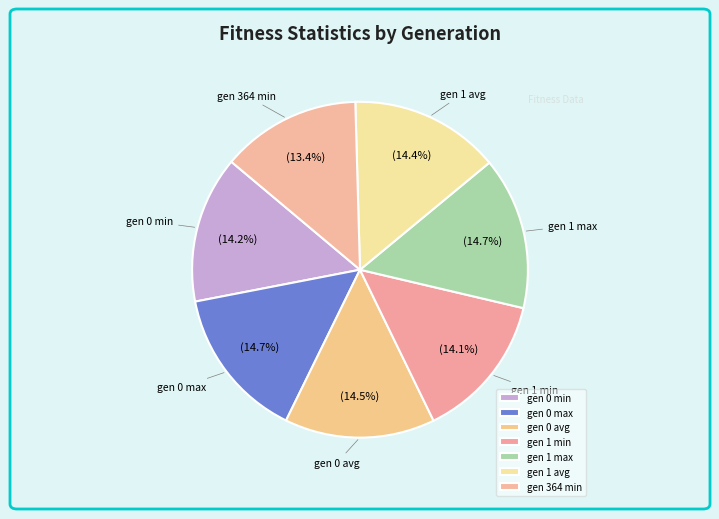

What percentage is the gen 0 min slice, to the nearest percent?

14%